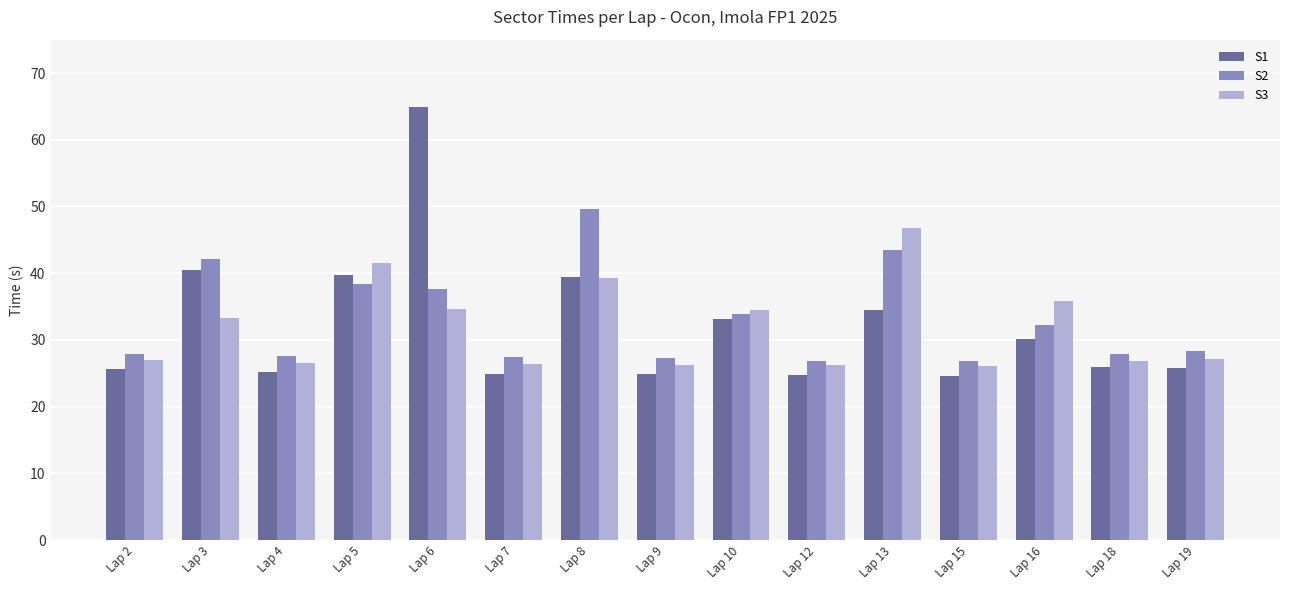

What is the difference between the S3 values at Lap 8 and Lap 18?

12.4